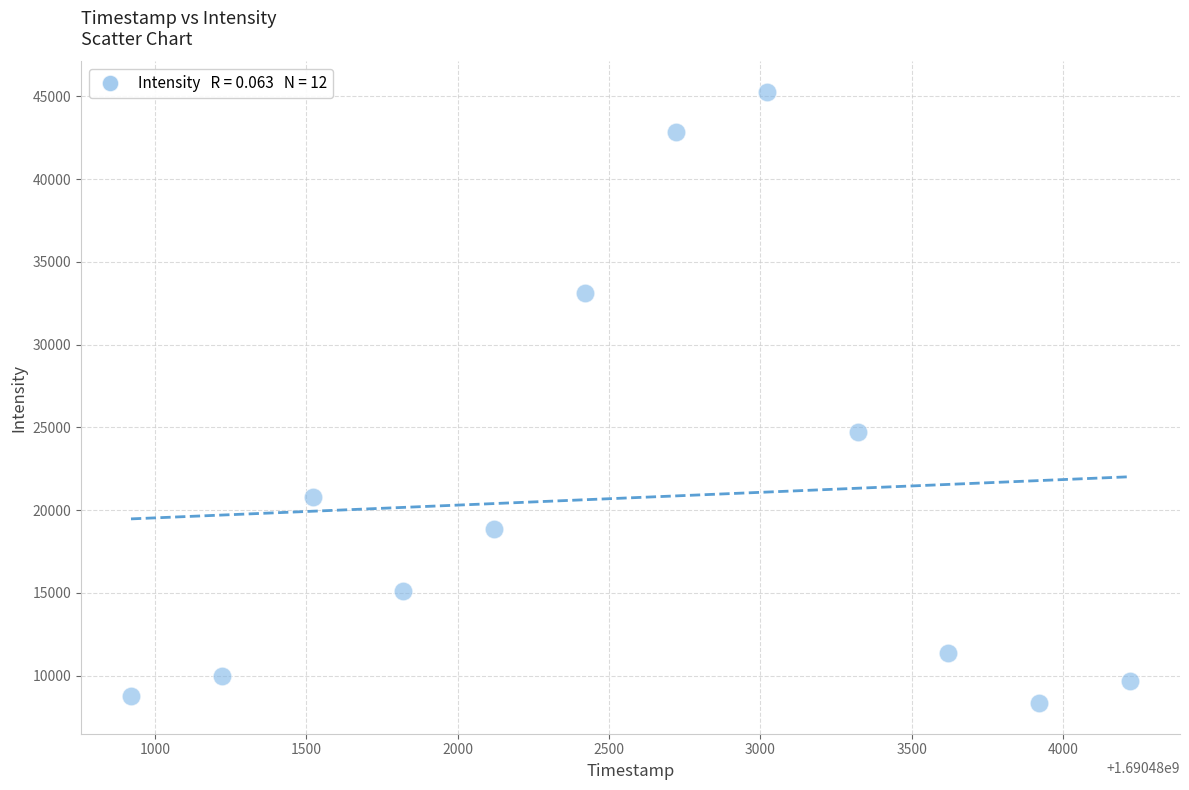

What Y value in the scatter plot is closest to 26802?

24723.9